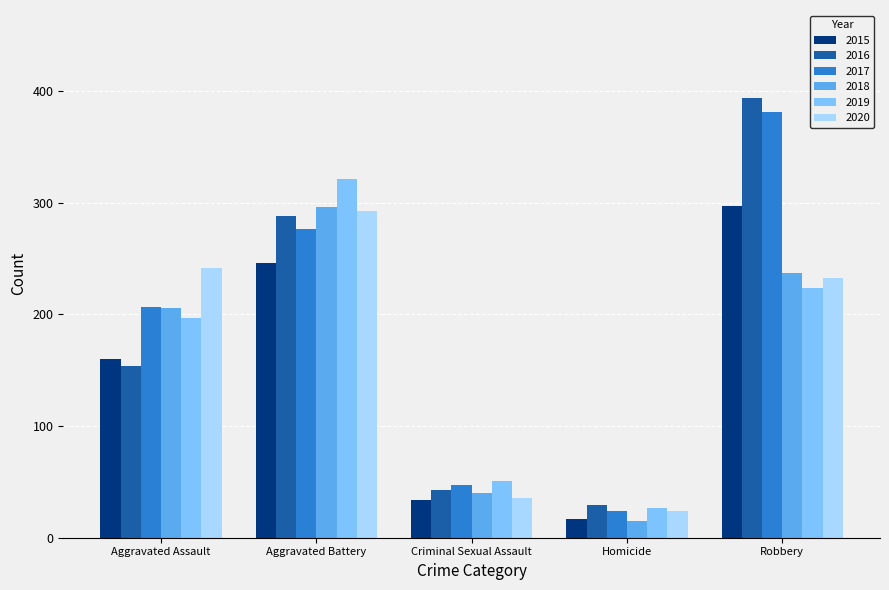

What is the smallest value displayed?

15